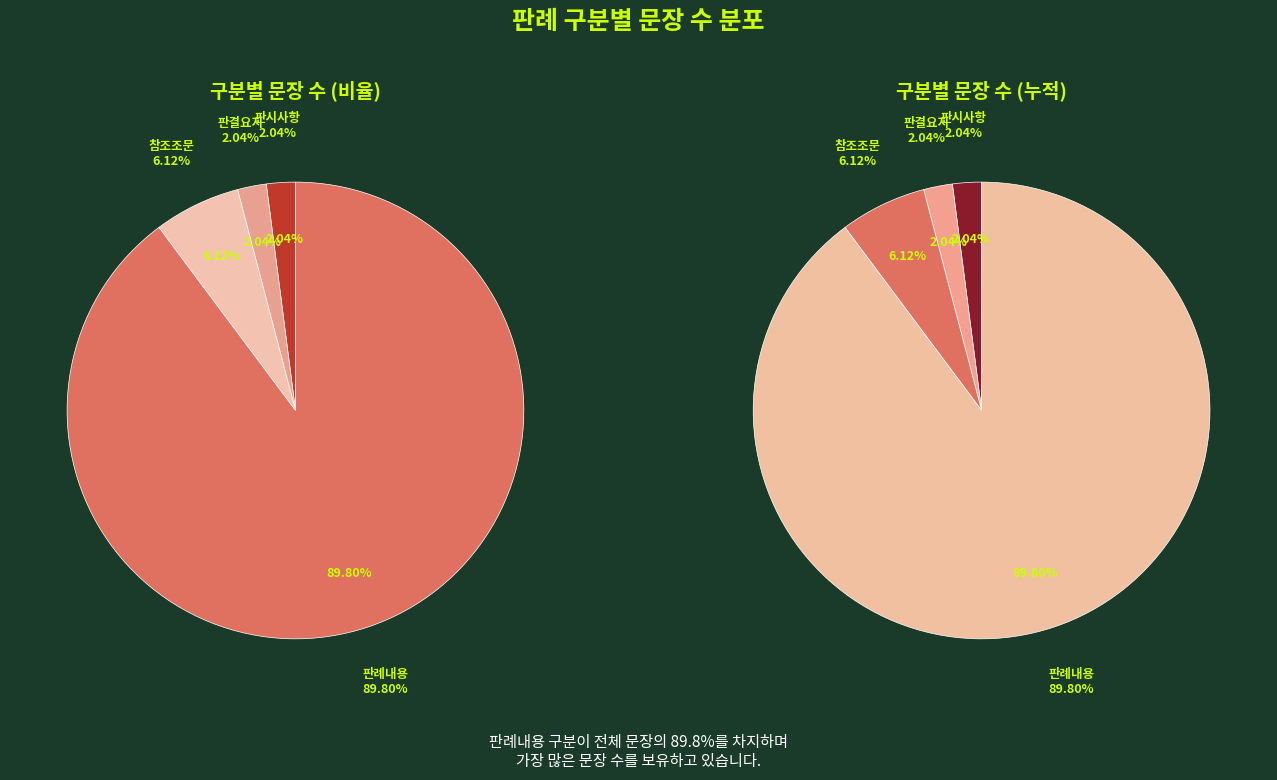

Which slice is the smallest?

판시사항